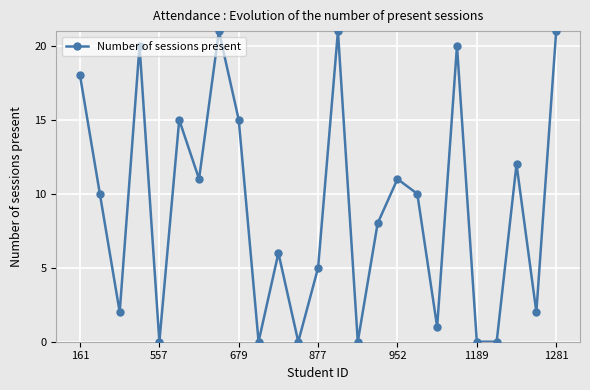

What is the sum of all values?

229